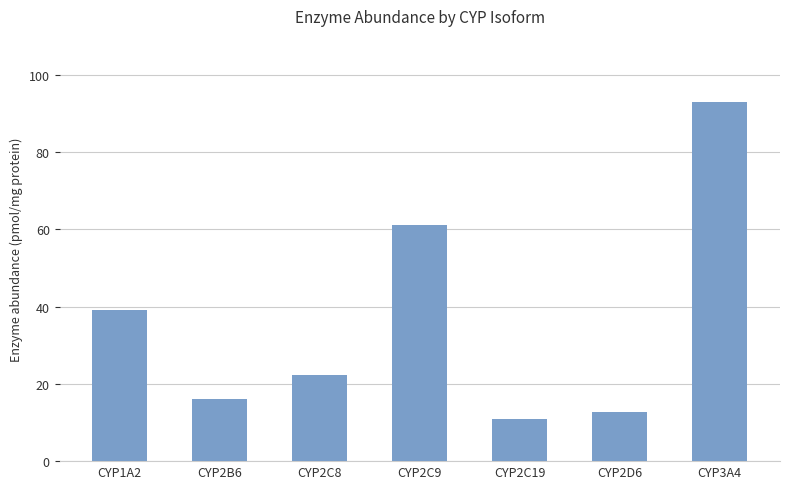

What is the sum of the values at CYP2C9 and CYP2D6?

73.6